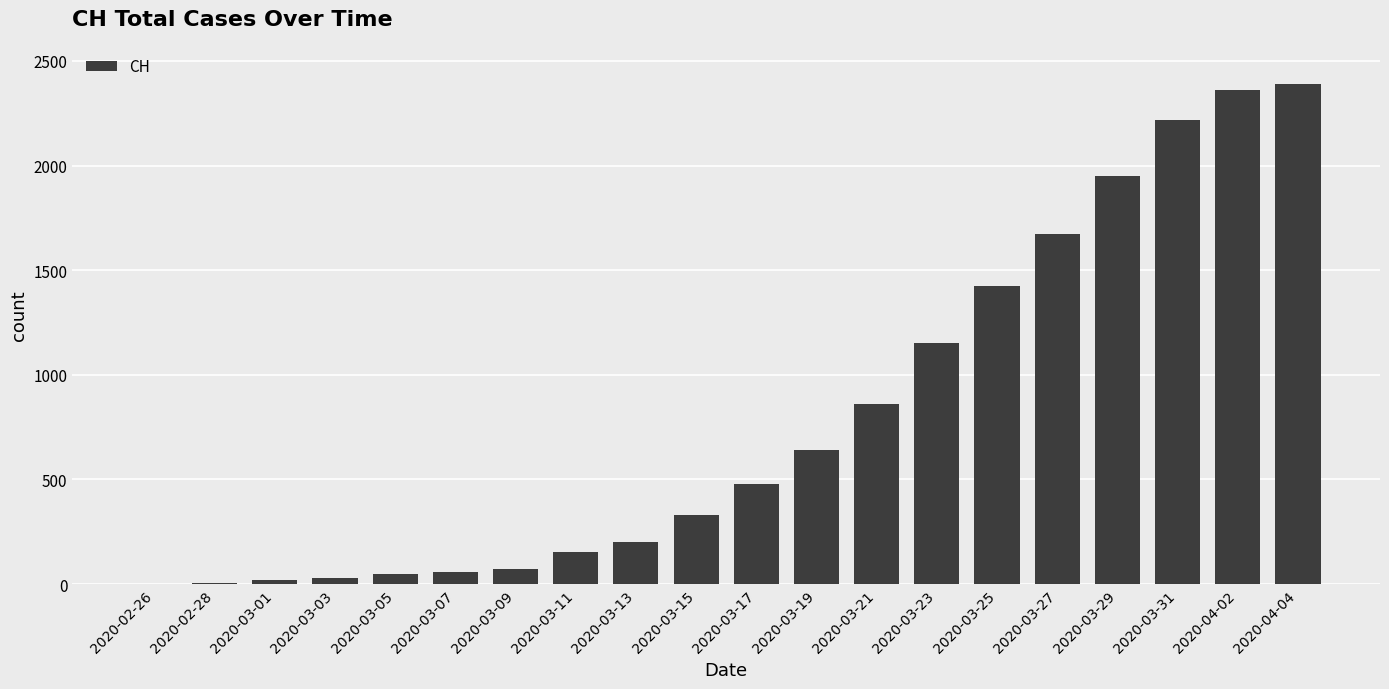

At which label is the value closest to 1194?

2020-03-23